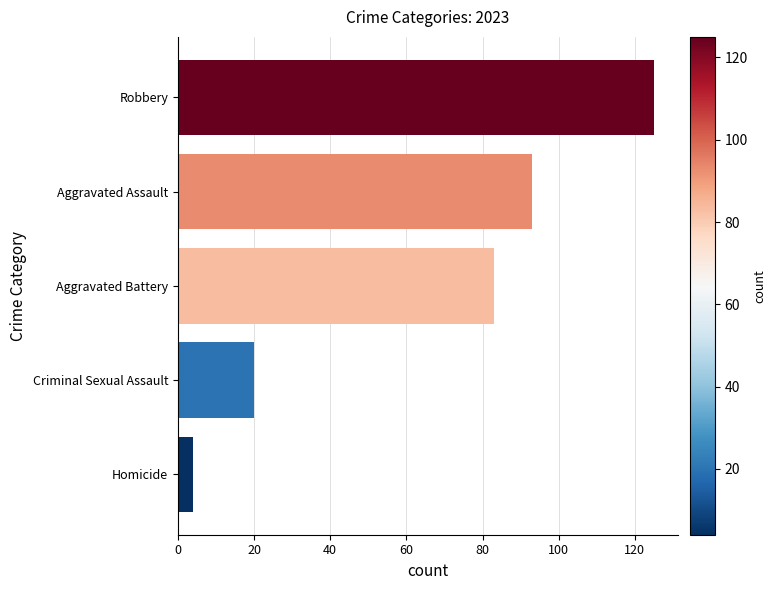

What is the change in value from Homicide to Aggravated Assault?

+89